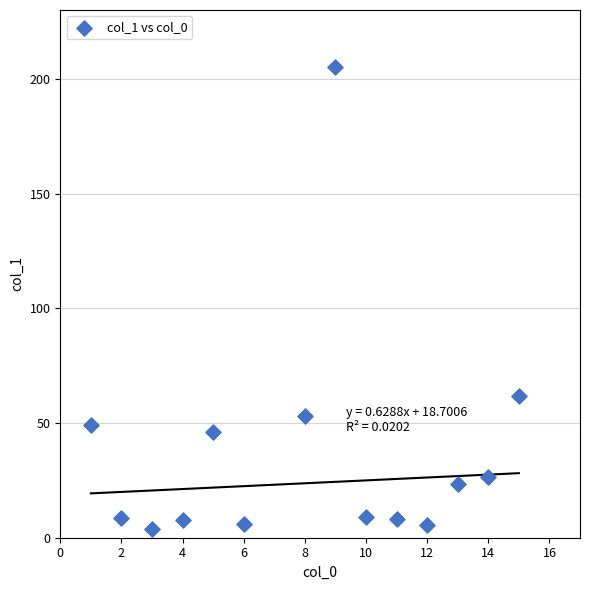

What Y value in the scatter plot is closest to 104?

61.6